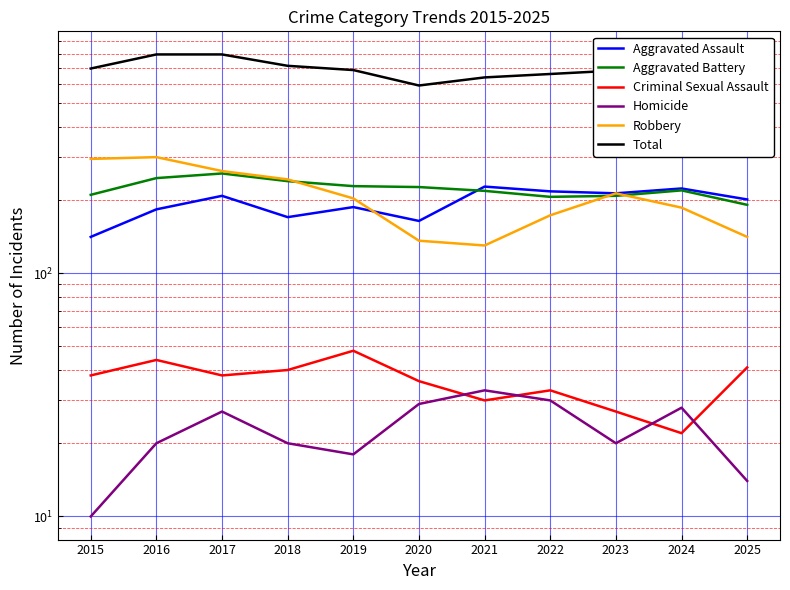

Rank the series by their maximum value, from lowest to highest.

Homicide, Criminal Sexual Assault, Aggravated Assault, Aggravated Battery, Robbery, Total